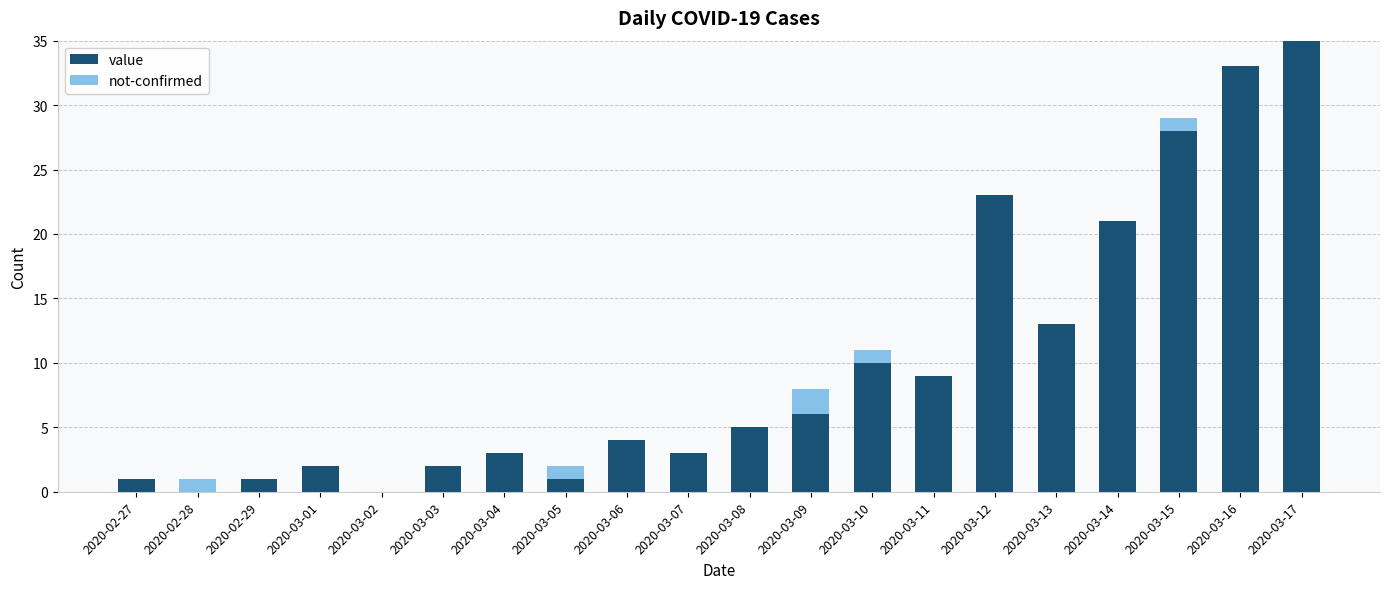

What is the maximum value for value?

35